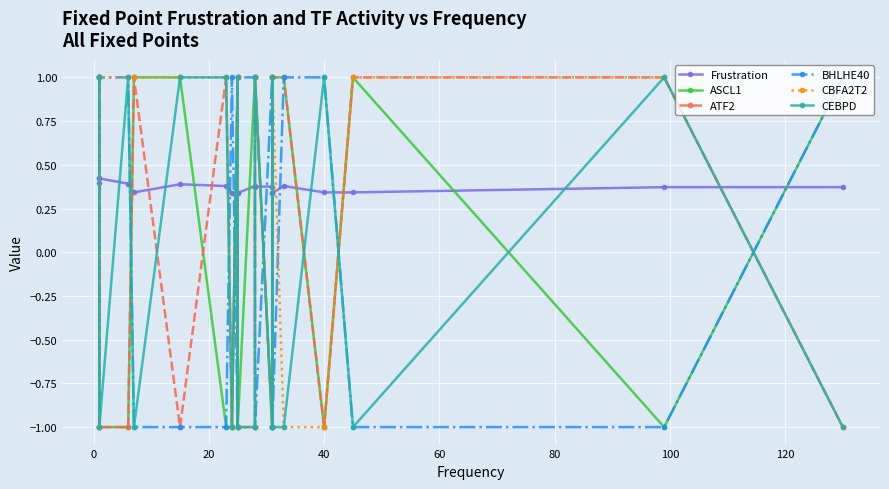

Is the value of CBFA2T2 at 19 greater than the value of CEBPD at 12?

No